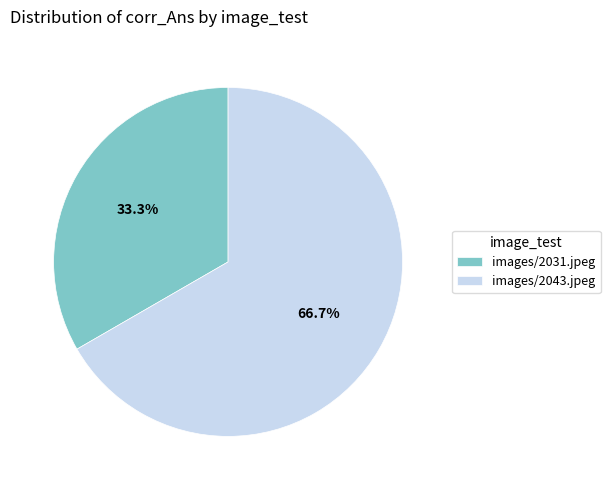

How many slices are in this pie chart?

2